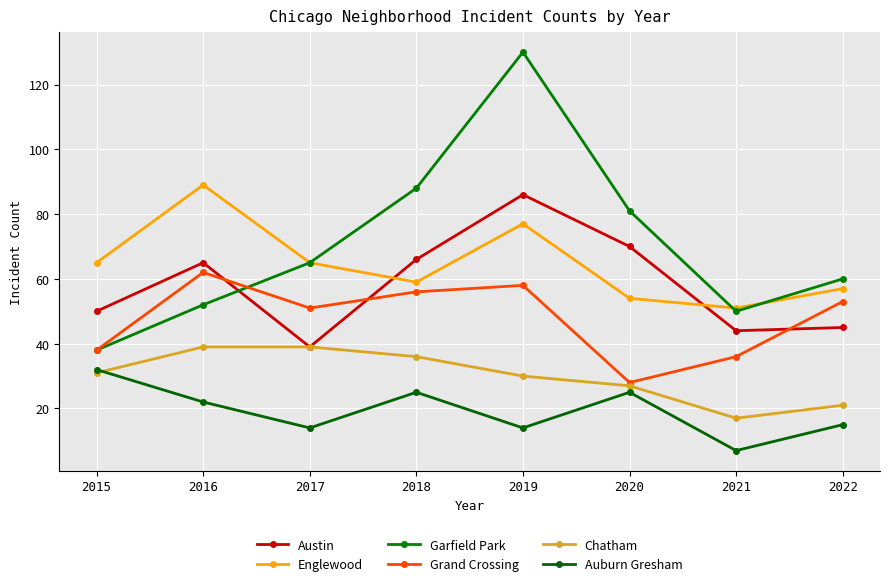

True or false: Austin has a value of 88 at 2018.

False